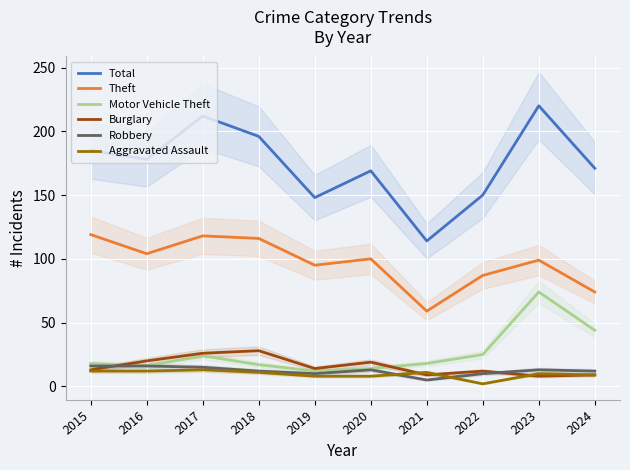

Which series has the largest total across all categories?

Total